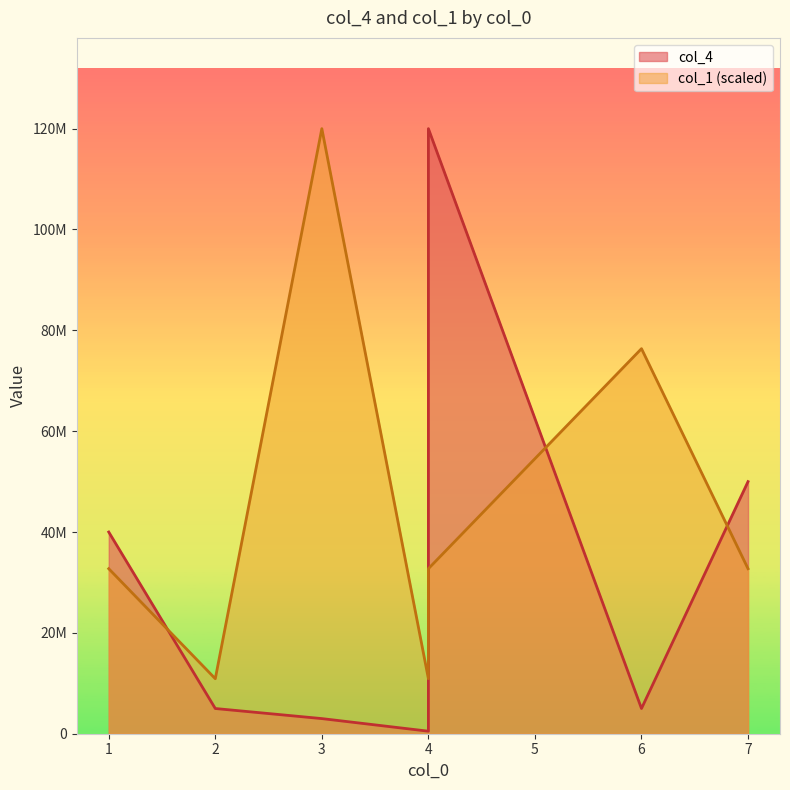

How many values in the col_1 series are below 32727272?

2